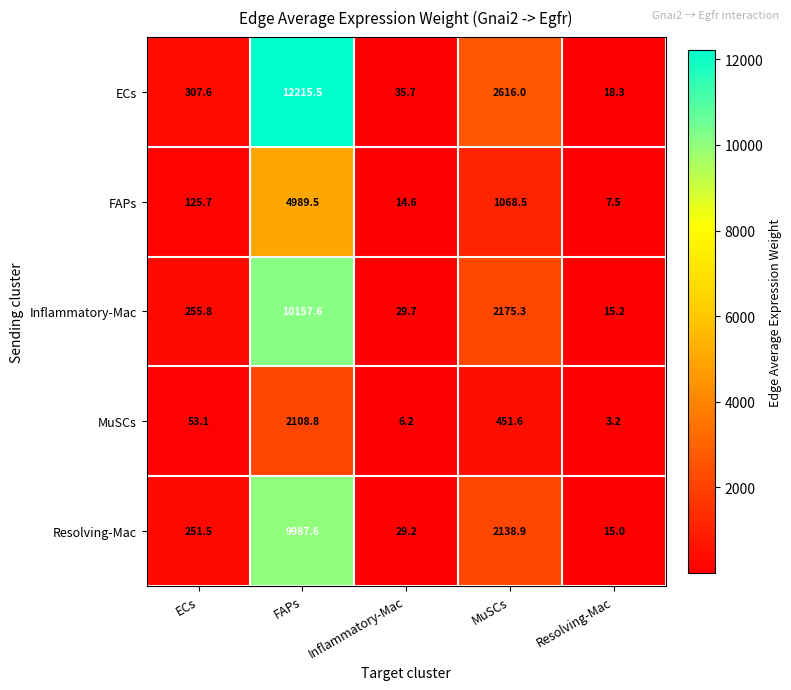

The value of Resolving-Mac at ECs is 251.5. True or false?

True